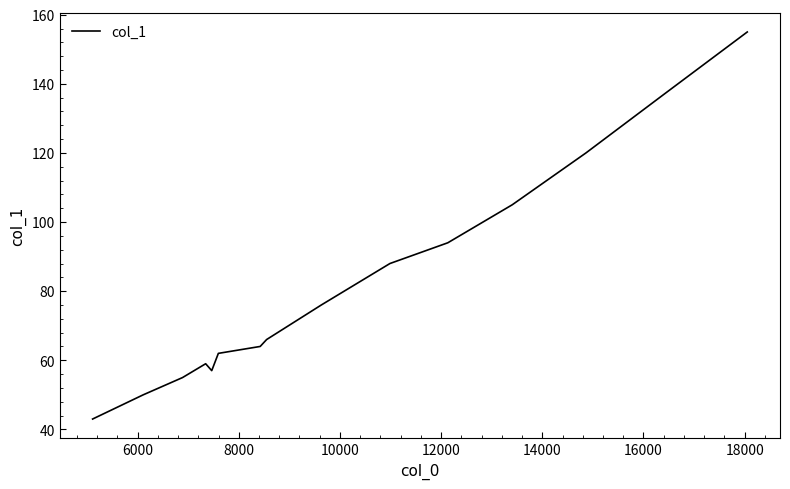

What is the difference between the maximum and minimum values?

112